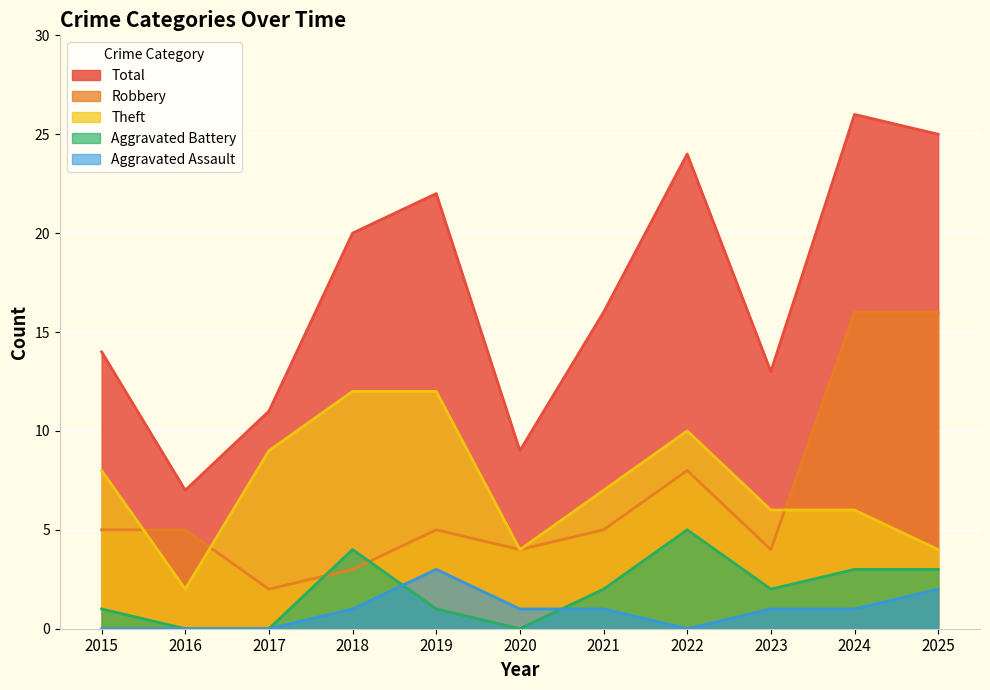

True or false: Total and Robbery cross at least once.

False